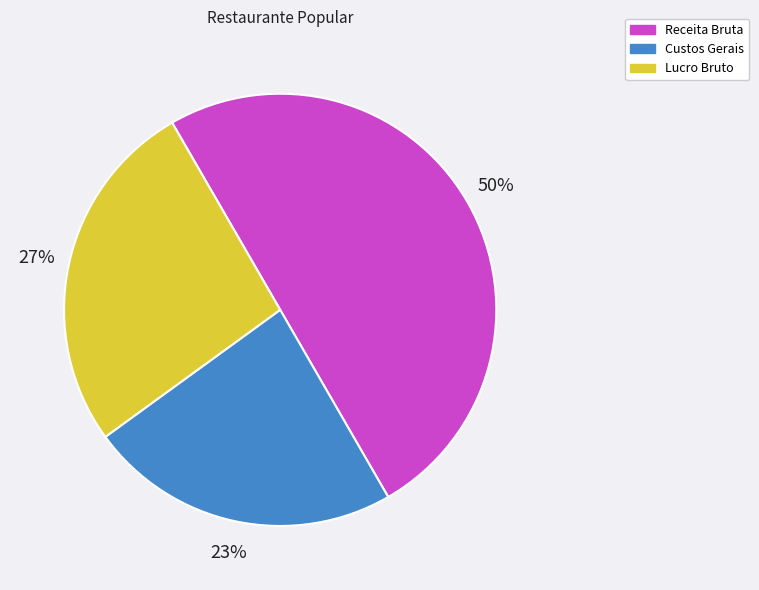

Rank the categories by value from highest to lowest.

Receita Bruta, Lucro Bruto, Custos Gerais